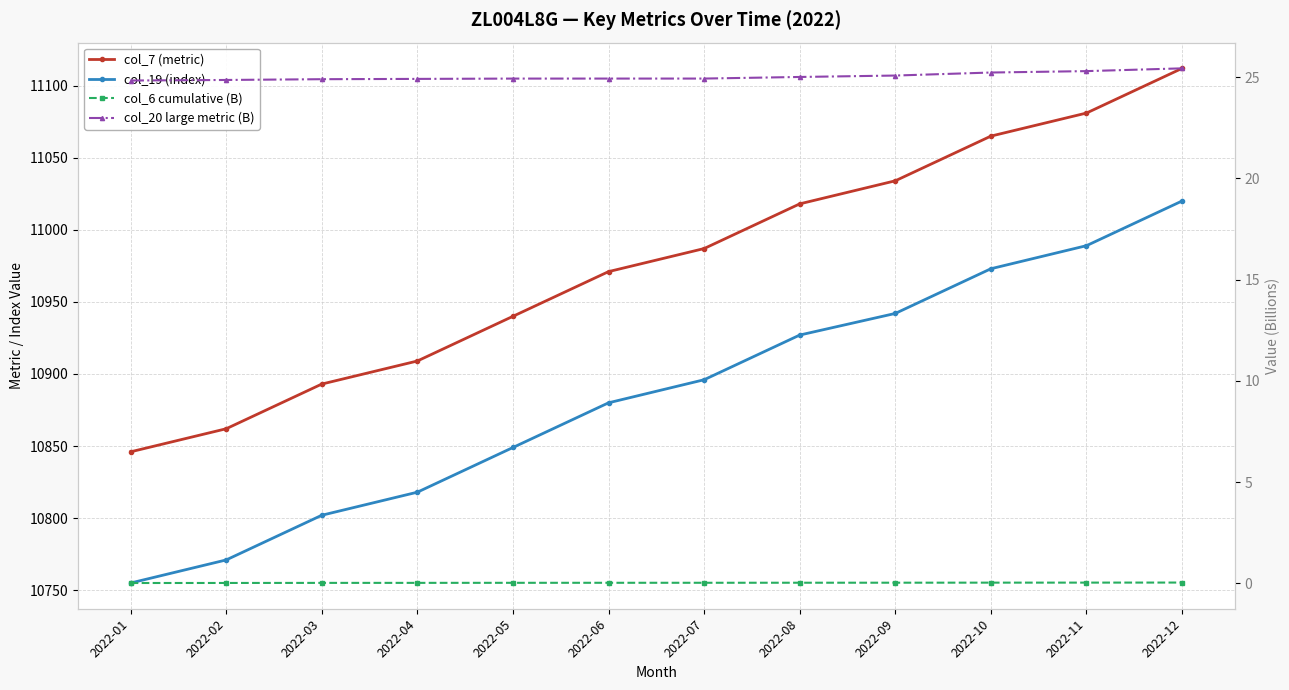

Is it true that col_6 cumulative (B) equals 0.0 at 2022-05?

True